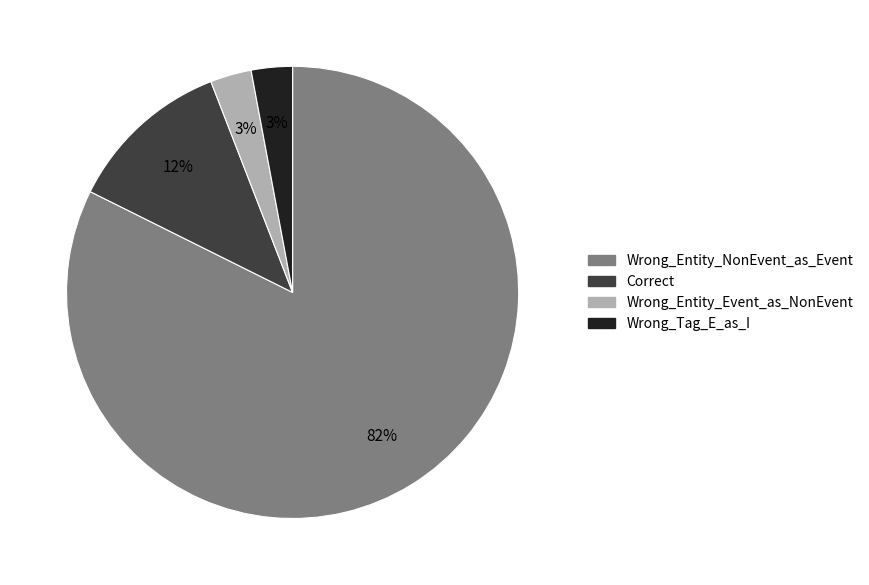

Do Wrong_Tag_E_as_I and Wrong_Entity_Event_as_NonEvent together represent more than half of the pie?

No